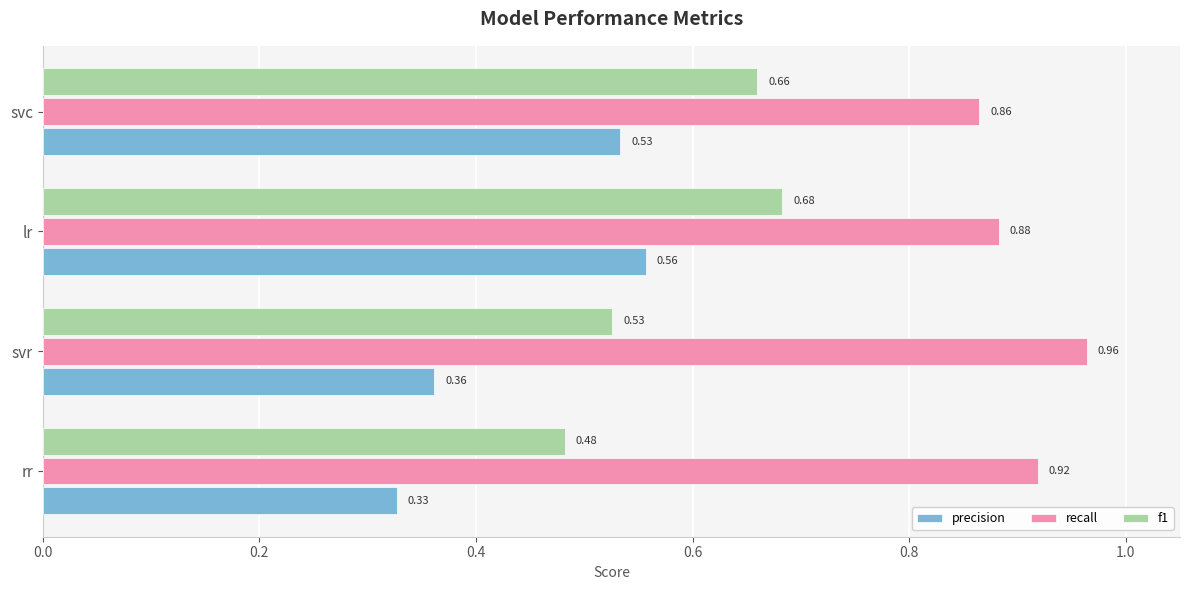

What is the sum of the recall values at lr and rr?

1.8